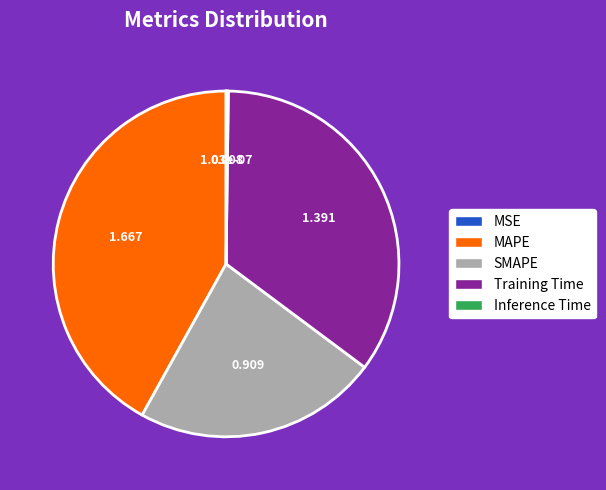

Which category has the biggest portion of the pie?

MAPE